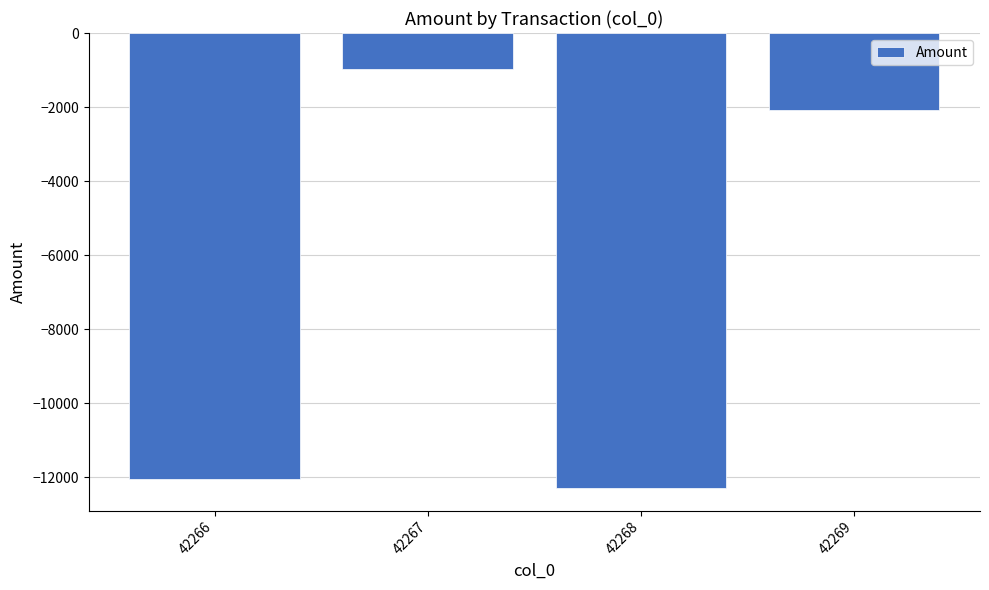

At which label does the data first exceed -2088?

42267